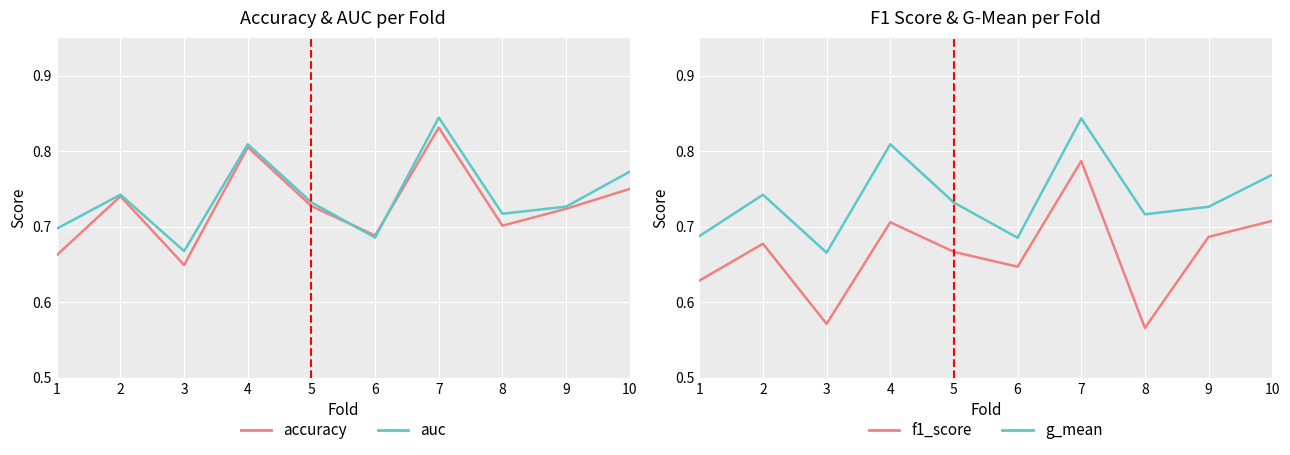

List the series in order of their peak value, lowest first.

f1_score, accuracy, g_mean, auc